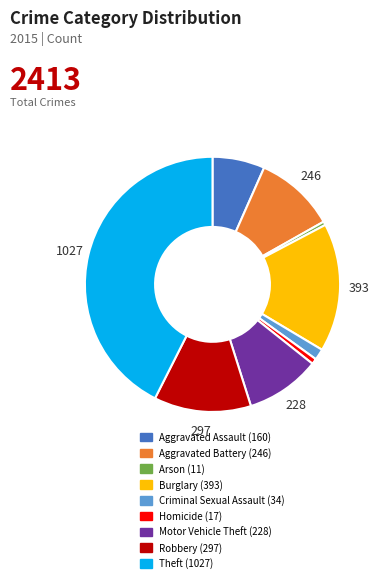

Is the sum of Arson and Robbery greater than half?

No